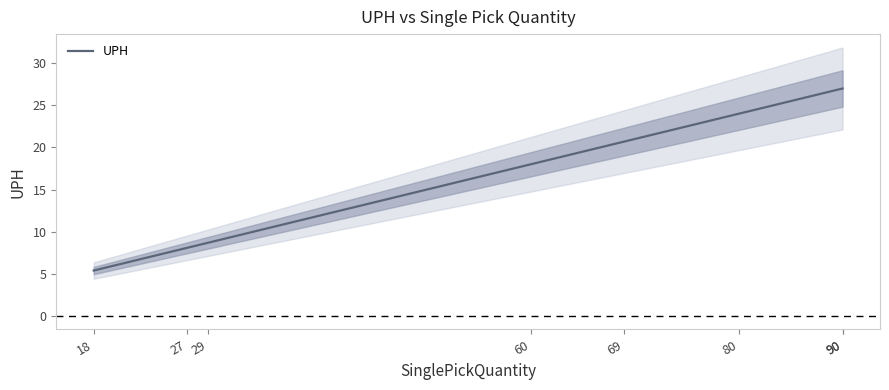

Is it true that the value at 90 is 27.0?

True